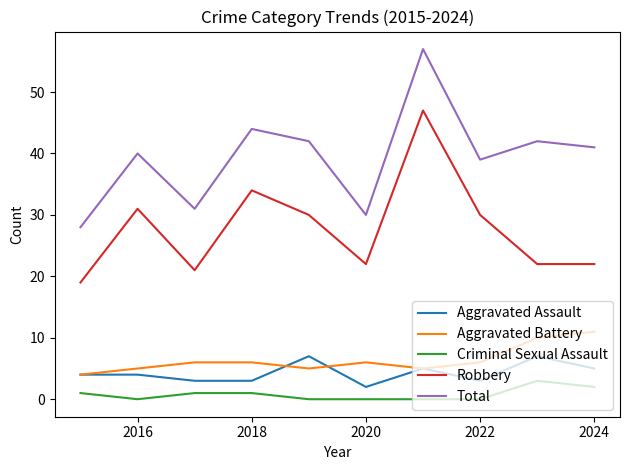

List the series in order of their peak value, lowest first.

Criminal Sexual Assault, Aggravated Assault, Aggravated Battery, Robbery, Total